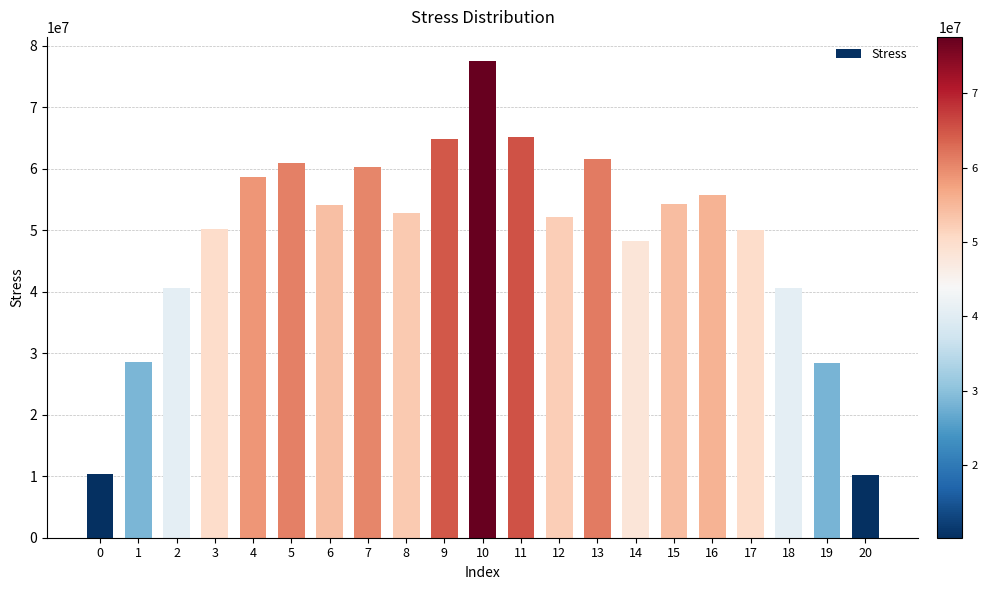

What is the value of the 5th bar from the left?

58690074.6